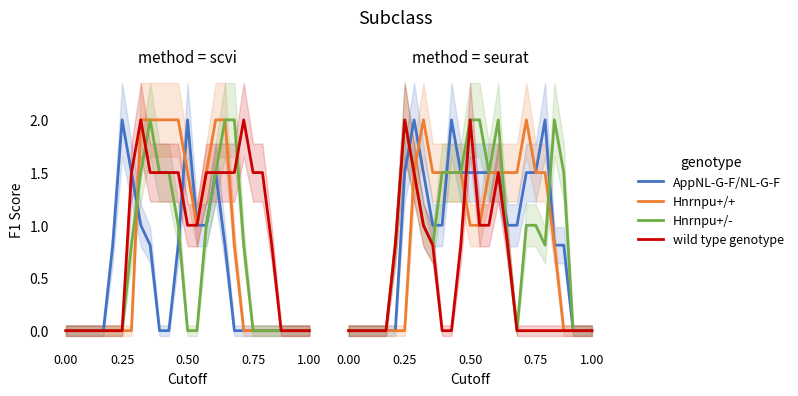

Where do AppNL-G-F/NL-G-F and wild type genotype first cross each other?

6 and 7